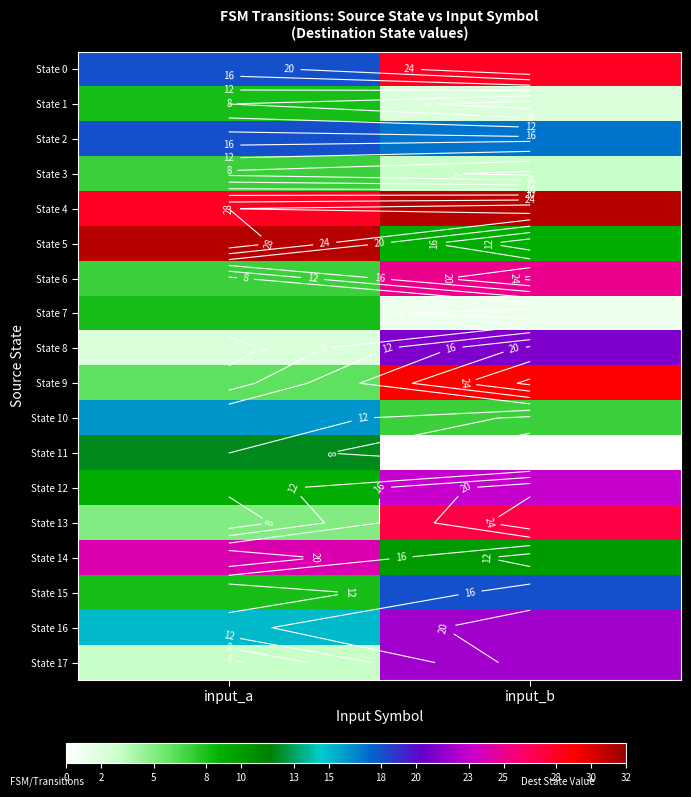

What is the average value of the State 5 series?

20